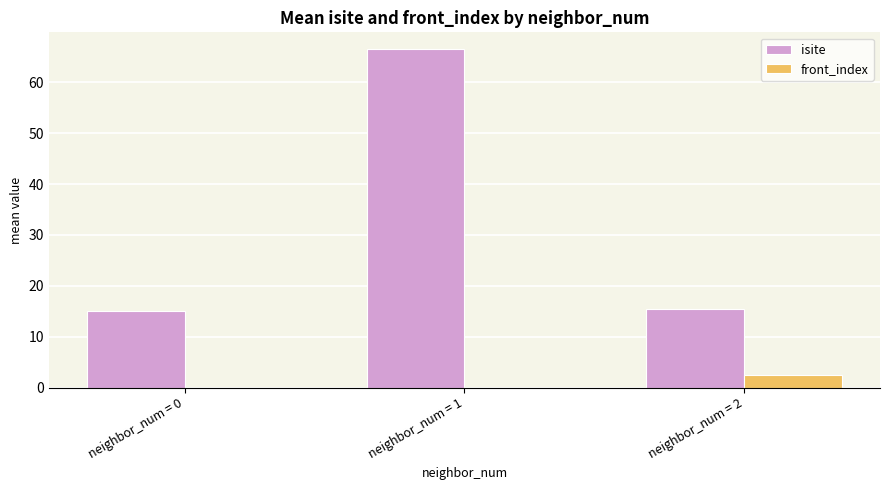

Reading left to right, extract all data points from this chart.

isite: 15.0	66.5	15.5
front_index: 0.0	0.0	2.5